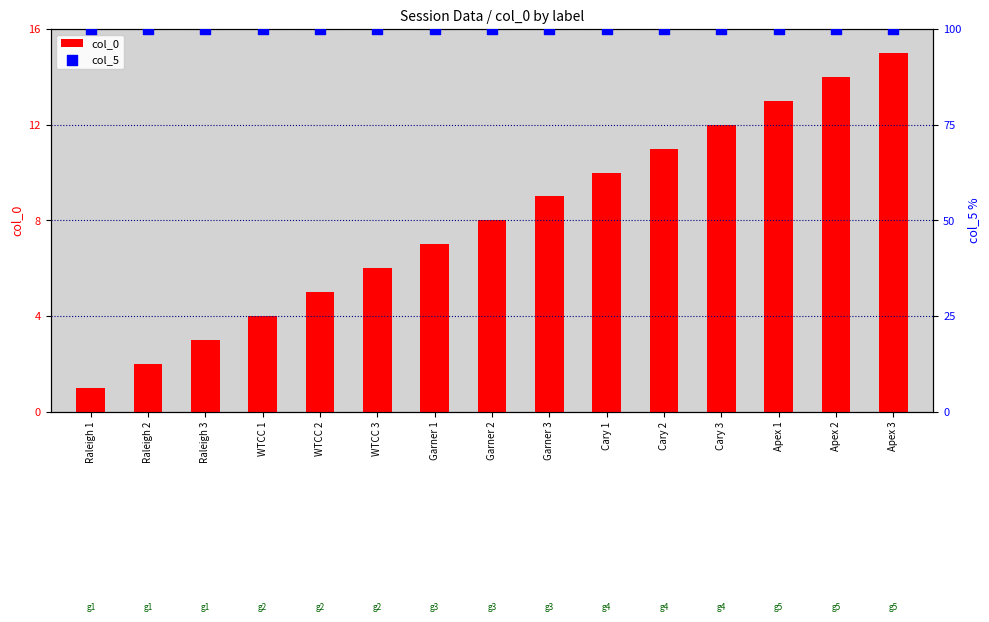

At which category is the sum across all series the highest?

Apex 3